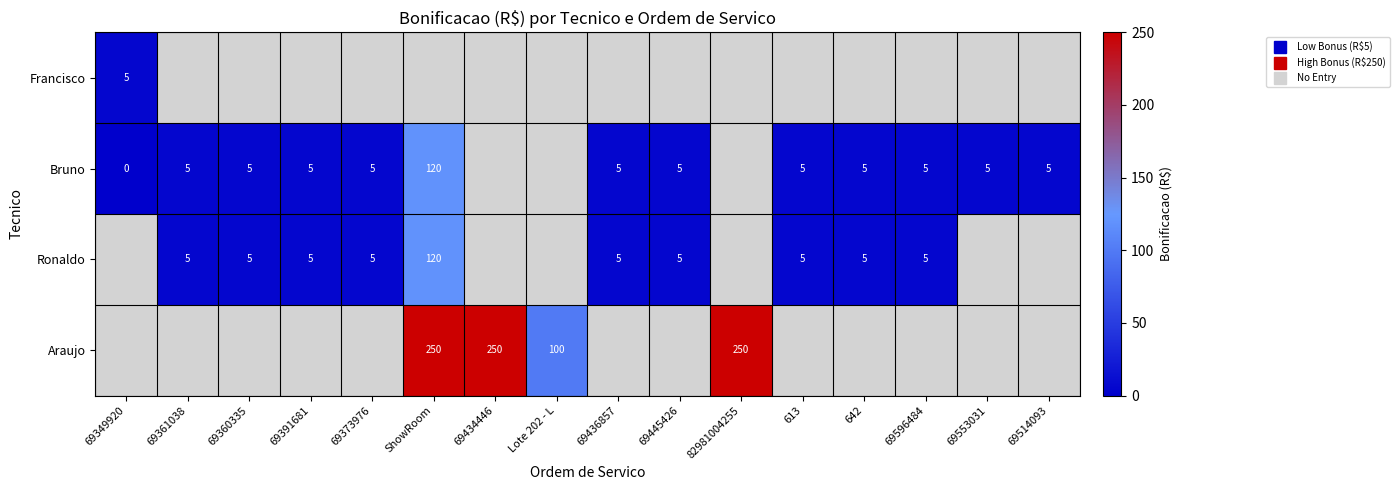

Which category has the lowest value in the Ronaldo series?

69349920